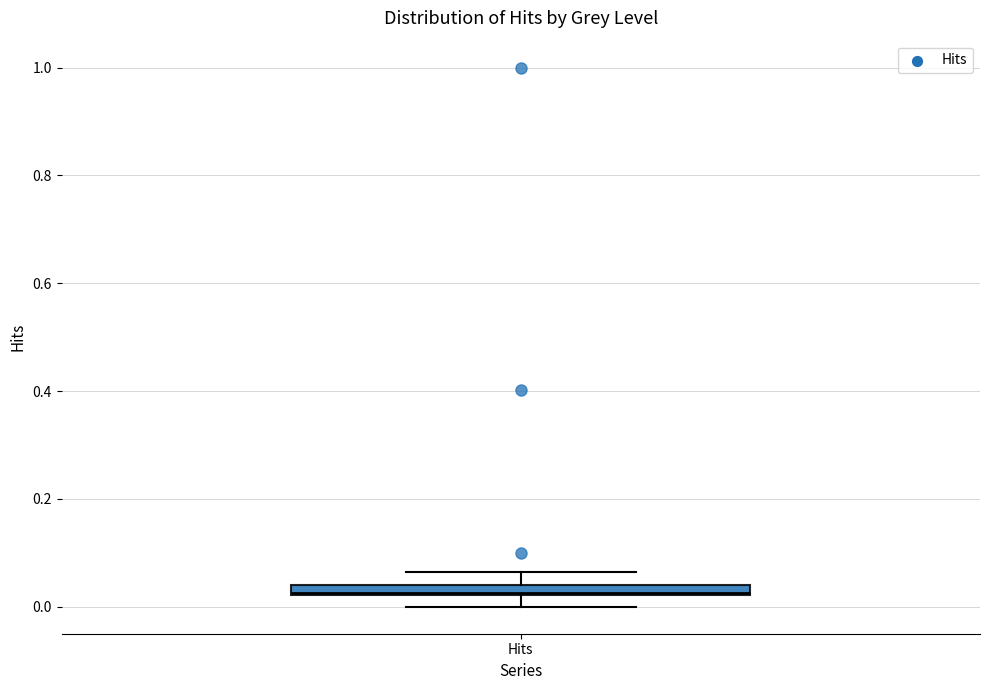

Where does the upper whisker of the box for Hits end on the y-axis? The values are not printed on the chart, so give them approximately, as read against the axis.

0.06